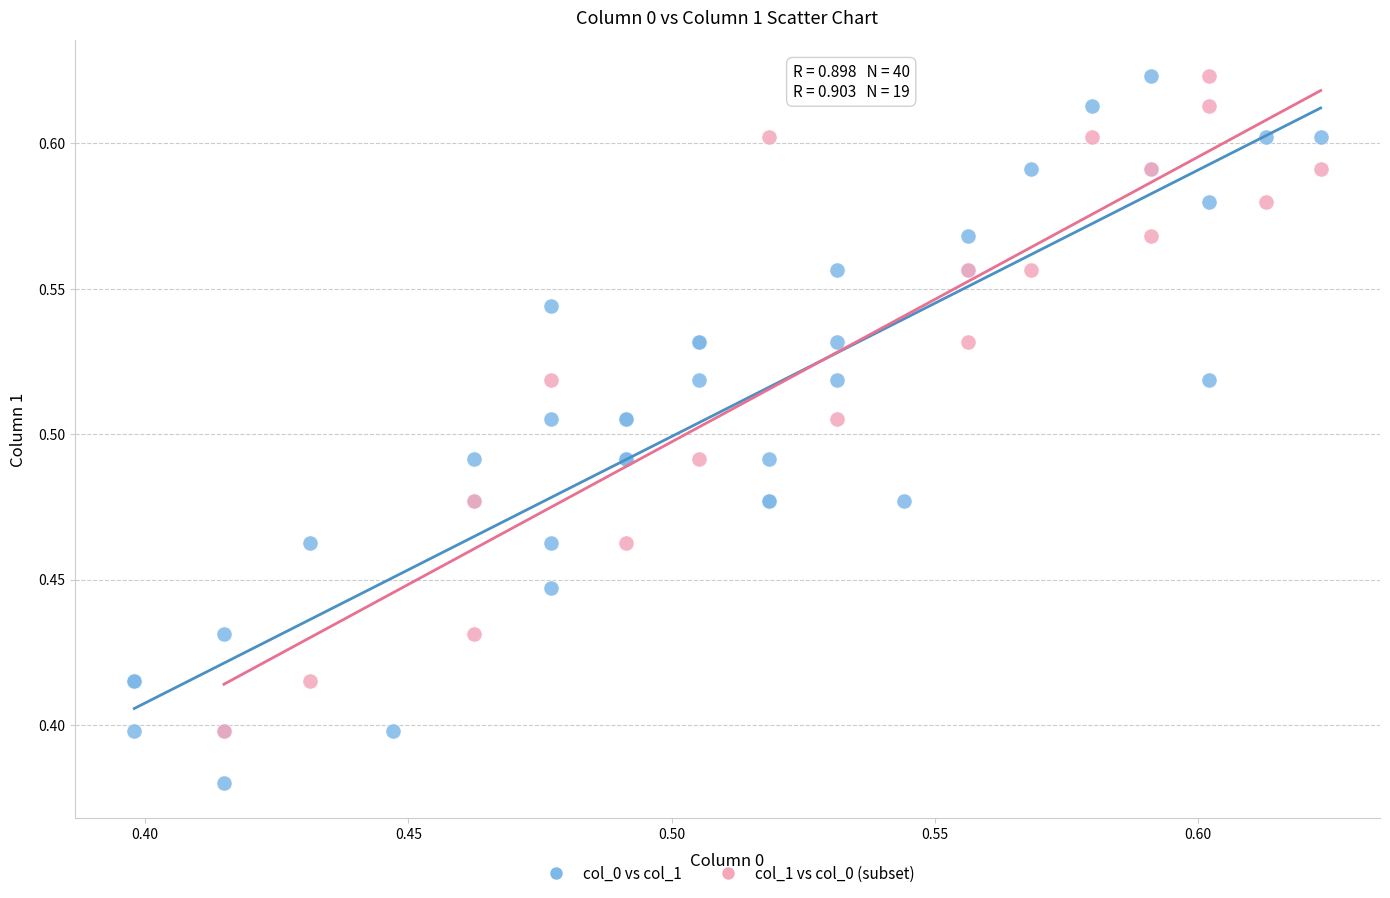

Which series reaches the minimum Y coordinate?

col_0 vs col_1